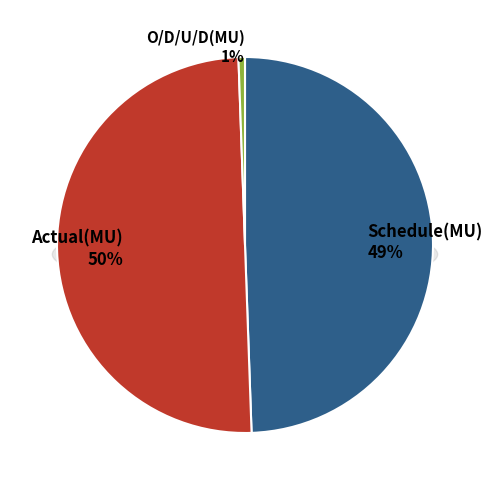

Does Schedule(MU) account for over 50% of the chart?

No